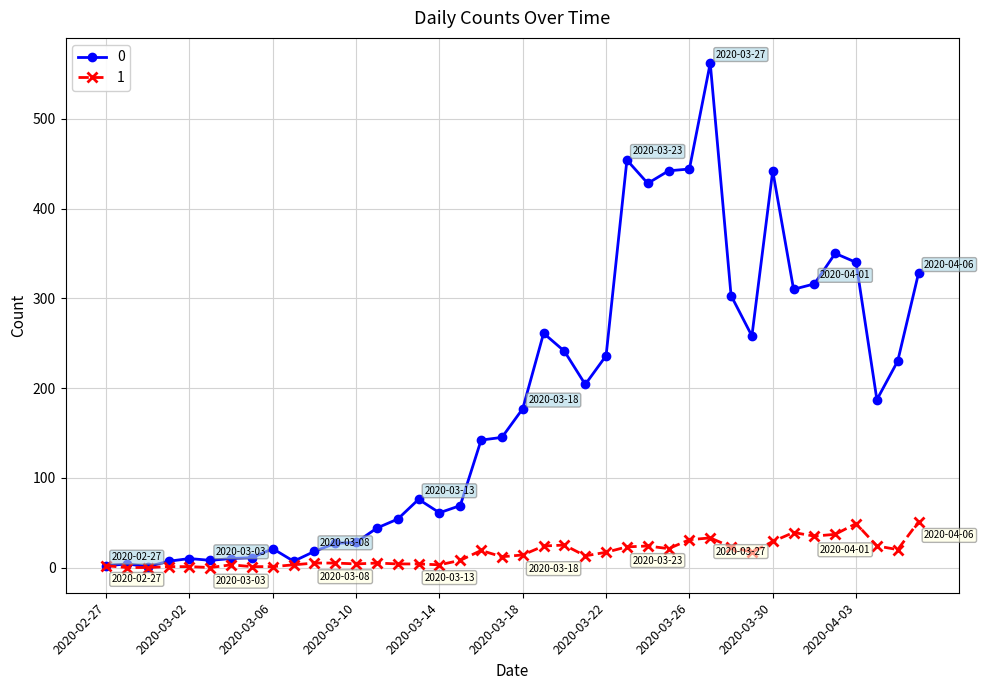

What is the greatest value displayed?

562